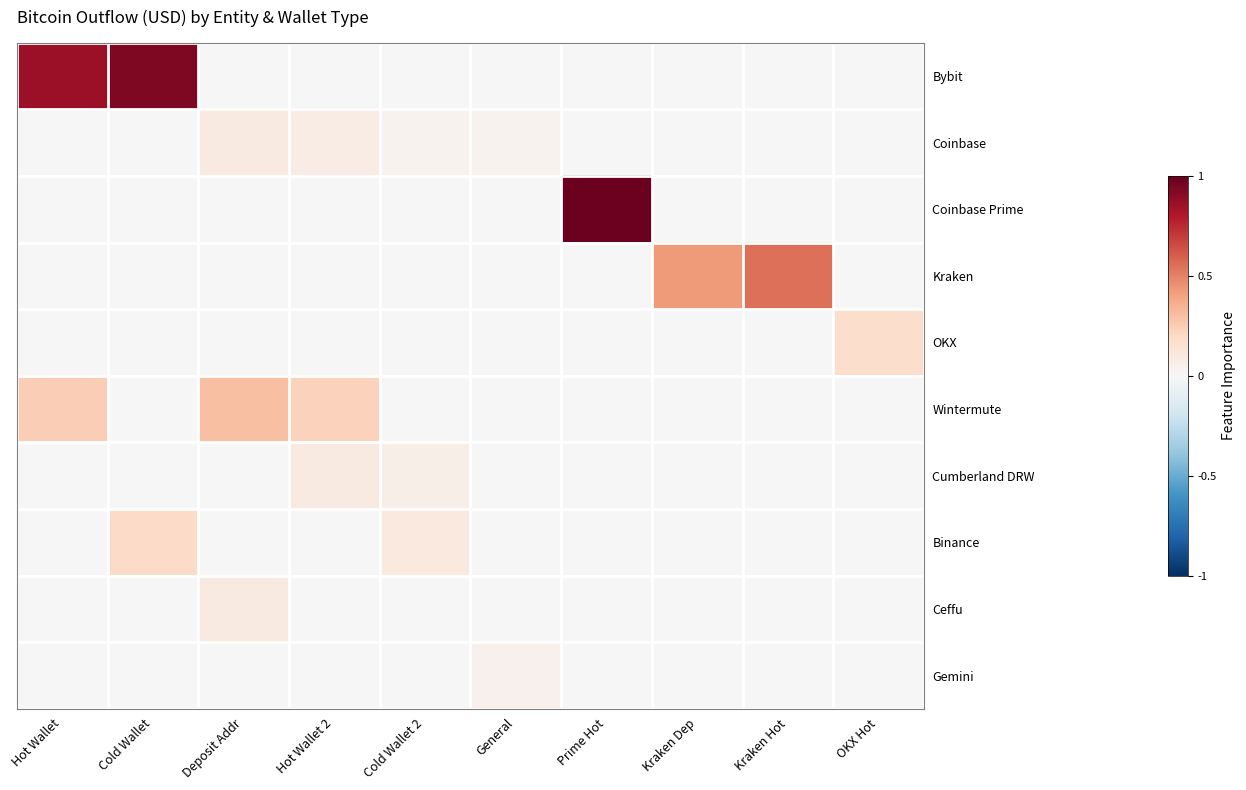

List the series in order of their peak value, lowest first.

Gemini, Cumberland DRW, Coinbase, Ceffu, OKX, Binance, Wintermute, Kraken, Bybit, Coinbase Prime